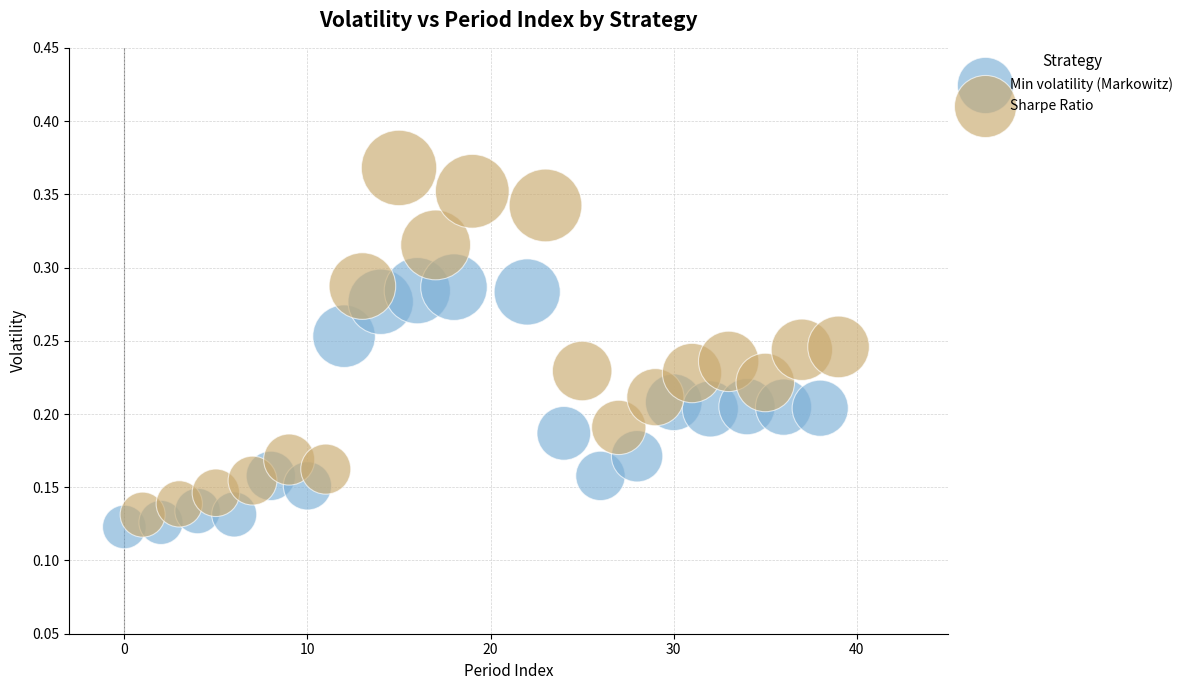

Which series contains the lowest Y value?

Min volatility (Markowitz)